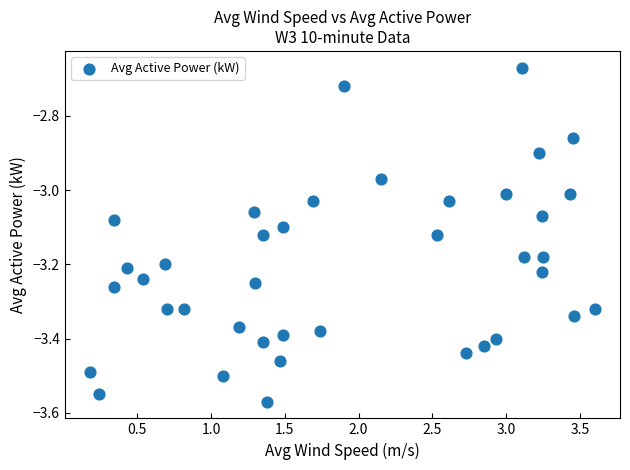

What is the range of Y values (max minus min)?

0.9